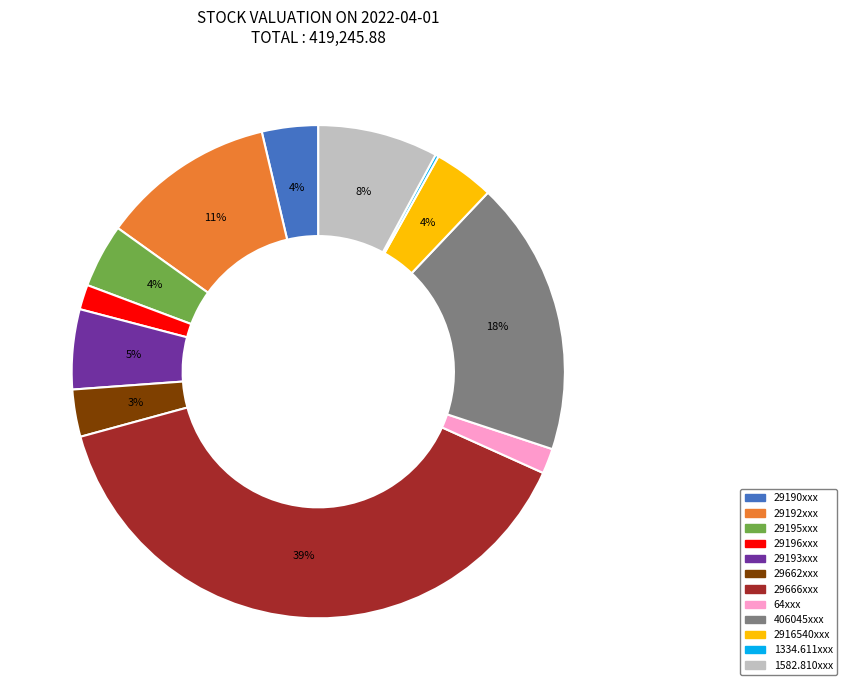

Is the sum of 29662xxx and 2916540xxx greater than half?

No